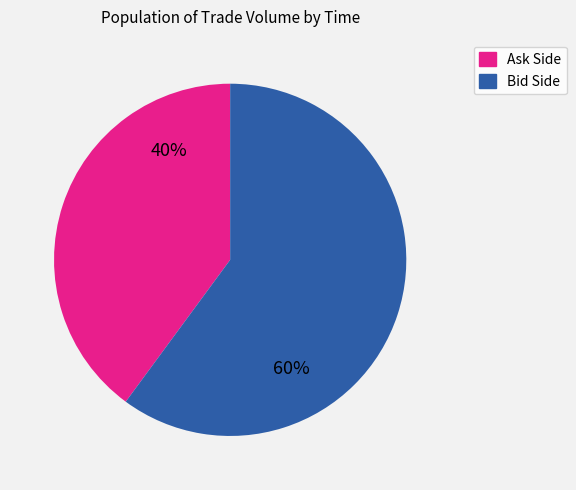

What is the ratio of the value at Bid Side to the value at Ask Side?

1.5